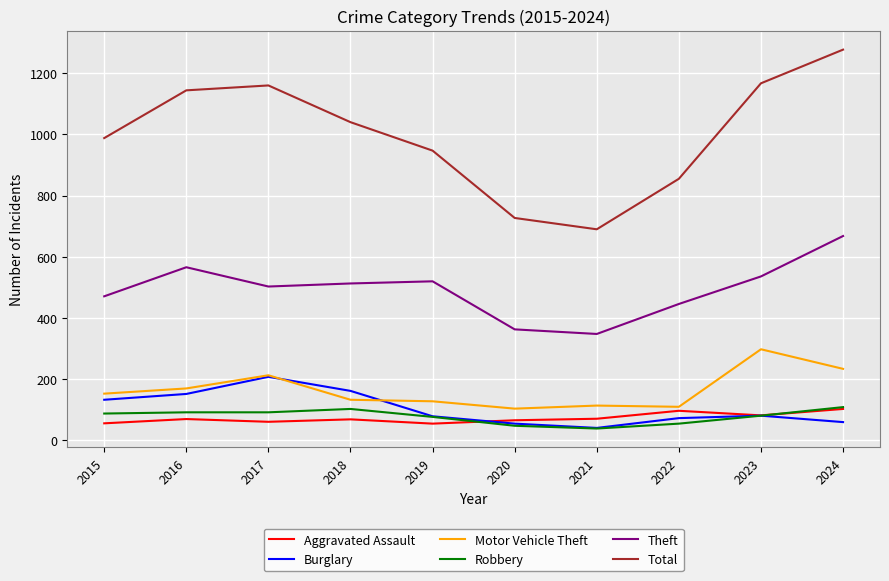

Which series has the largest range (max minus min)?

Total